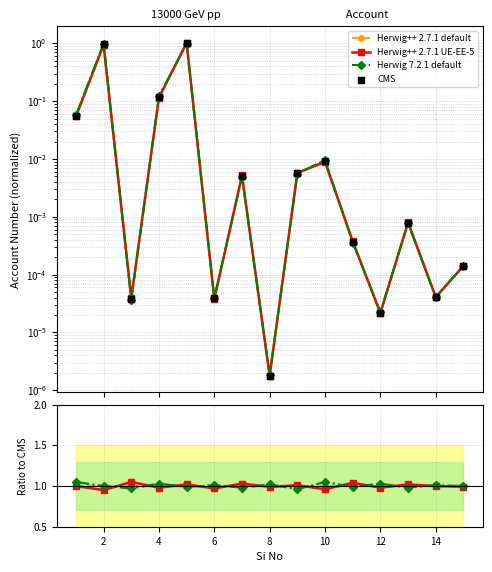

Which series has the largest Y range (max minus min)?

CMS